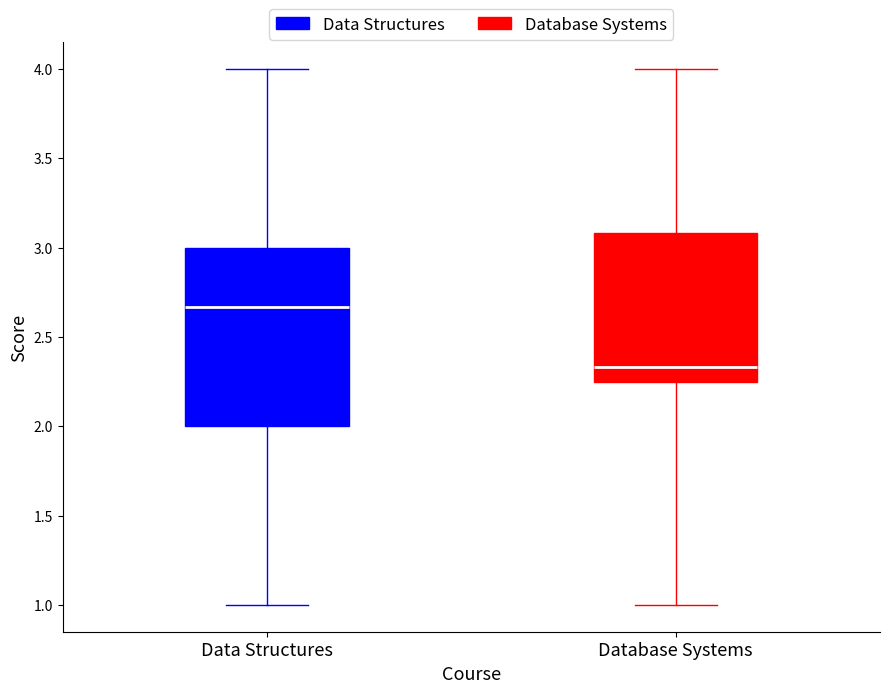

Where does the median line of the box for Database Systems sit on the y-axis? The values are not printed on the chart, so give them approximately, as read against the axis.

2.35